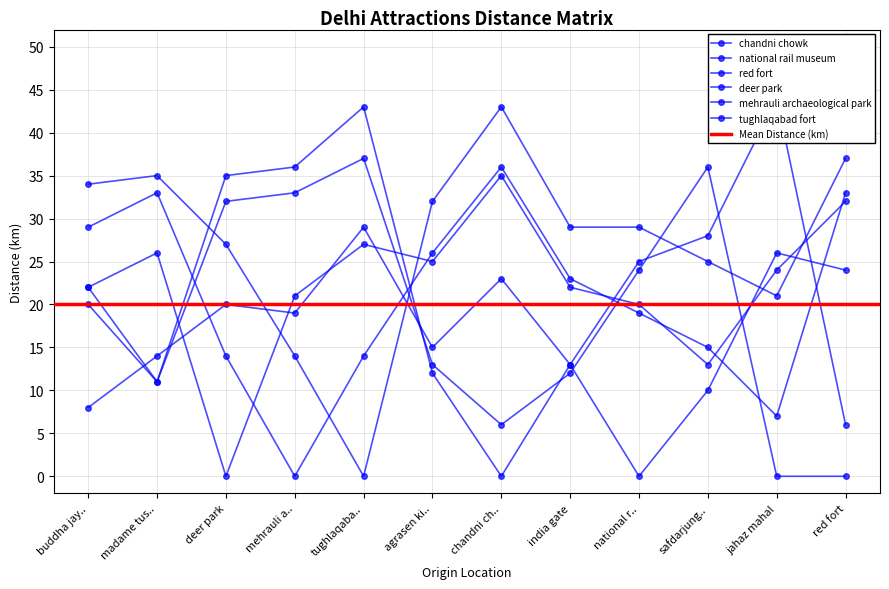

At how many categories does at least one series exceed 0?

12